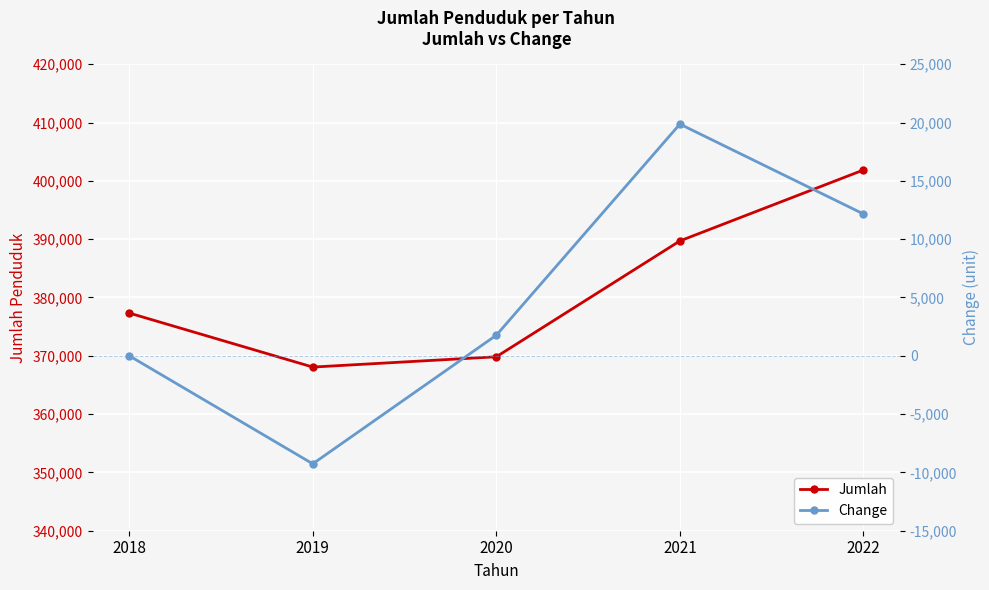

Is the value of Jumlah at 2019 greater than the value of Change at 2018?

Yes